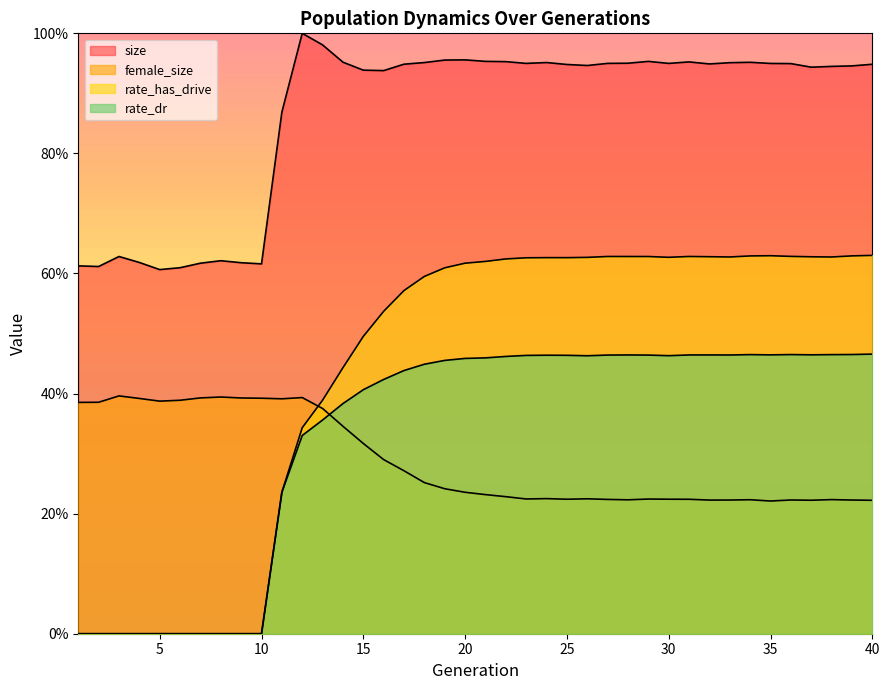

Is the value of size at 16 greater than the value of female_size at 39?

Yes